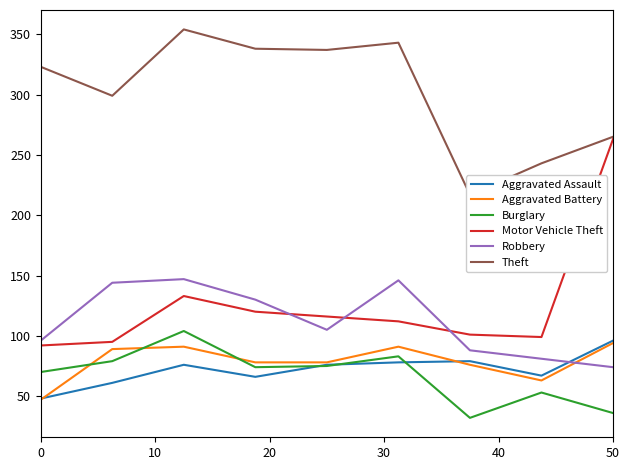

Is it true that Burglary equals 70 at 0?

True